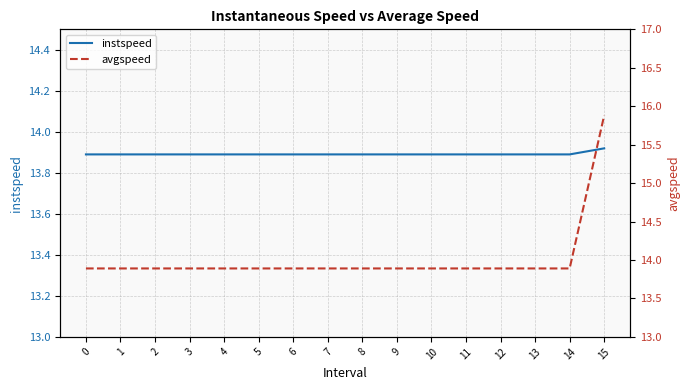

Rank the categories by instspeed value from lowest to highest.

0, 1, 2, 3, 4, 5, 6, 7, 8, 9, 10, 11, 12, 13, 14, 15